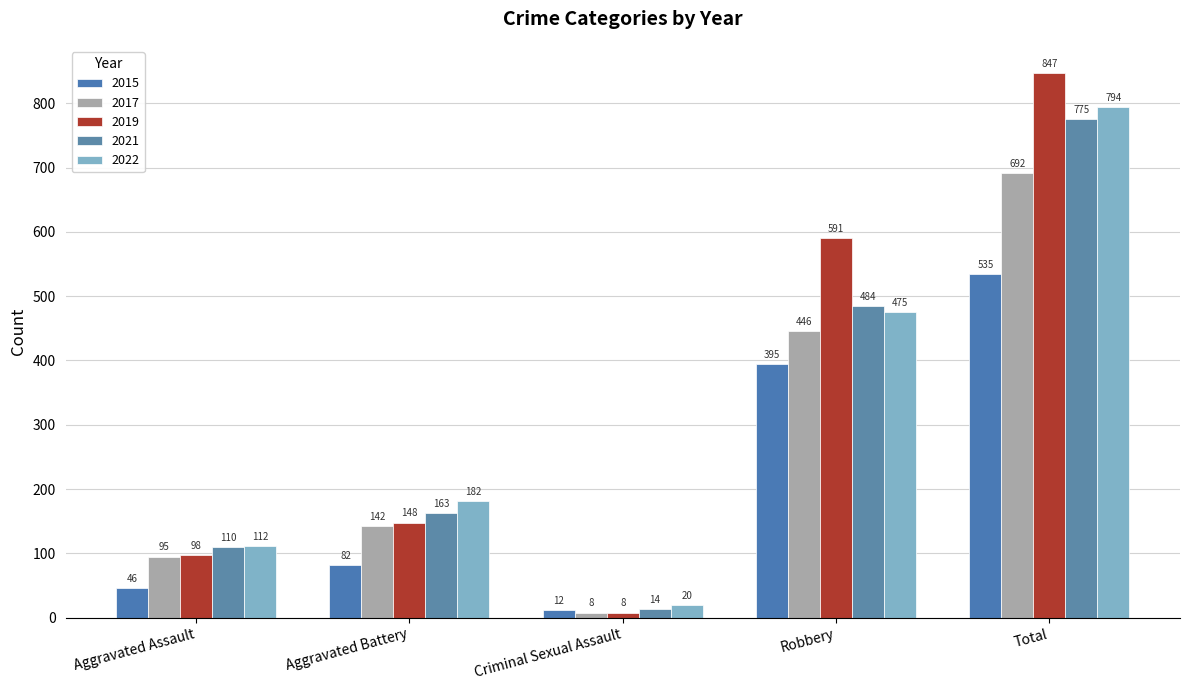

How many data points does each series have?

5